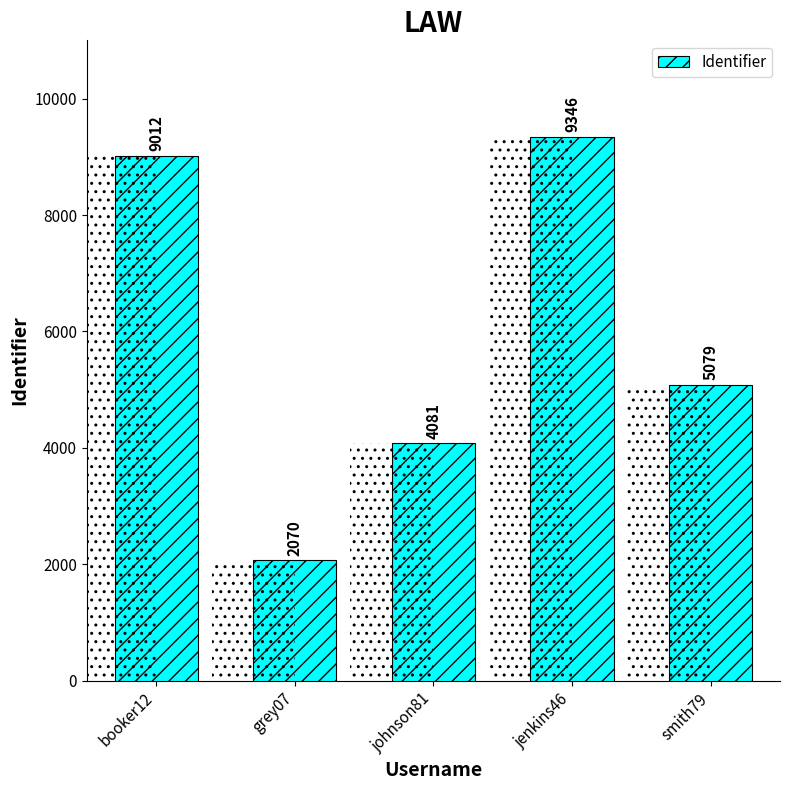

Which label corresponds to the smallest value in the chart?

grey07